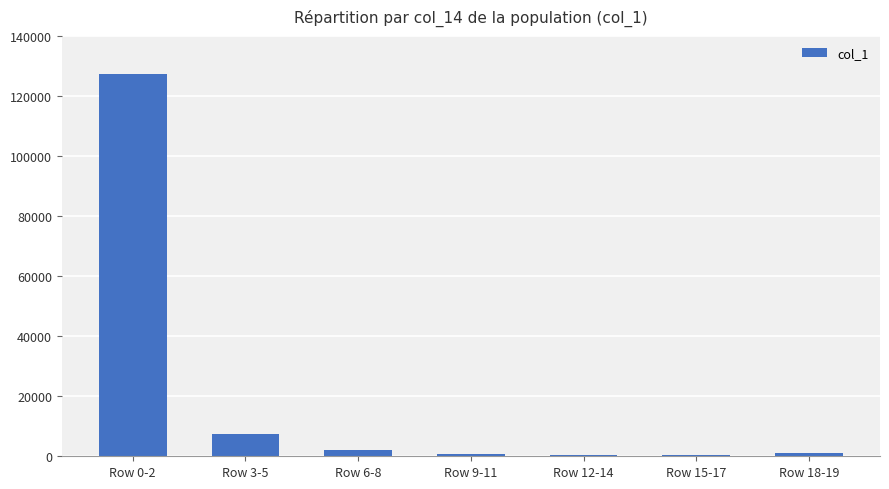

Reading left to right, what are all the values shown in this chart?

127228	7390	1952	861	404	272	1256